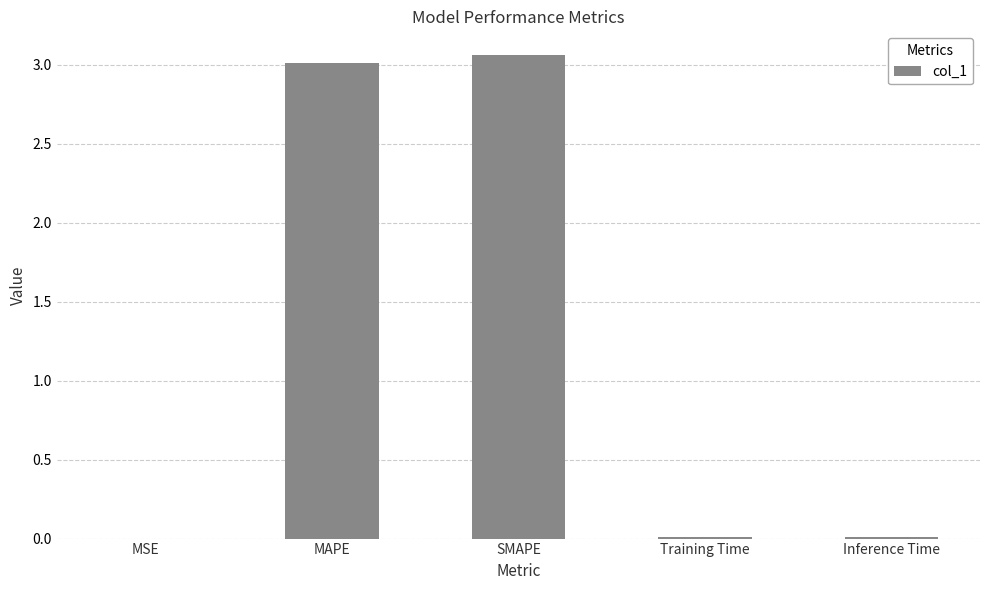

Approximately how many times larger is the value at MAPE compared to SMAPE?

1.0